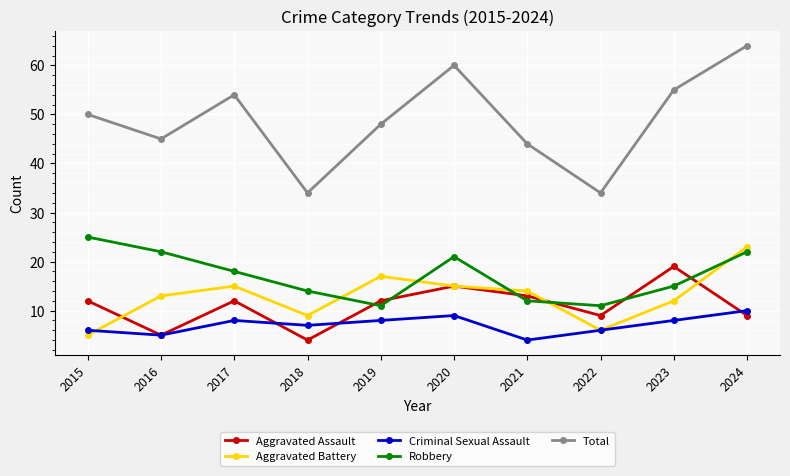

Rank the series at 2023 from lowest to highest value.

Criminal Sexual Assault, Aggravated Battery, Robbery, Aggravated Assault, Total